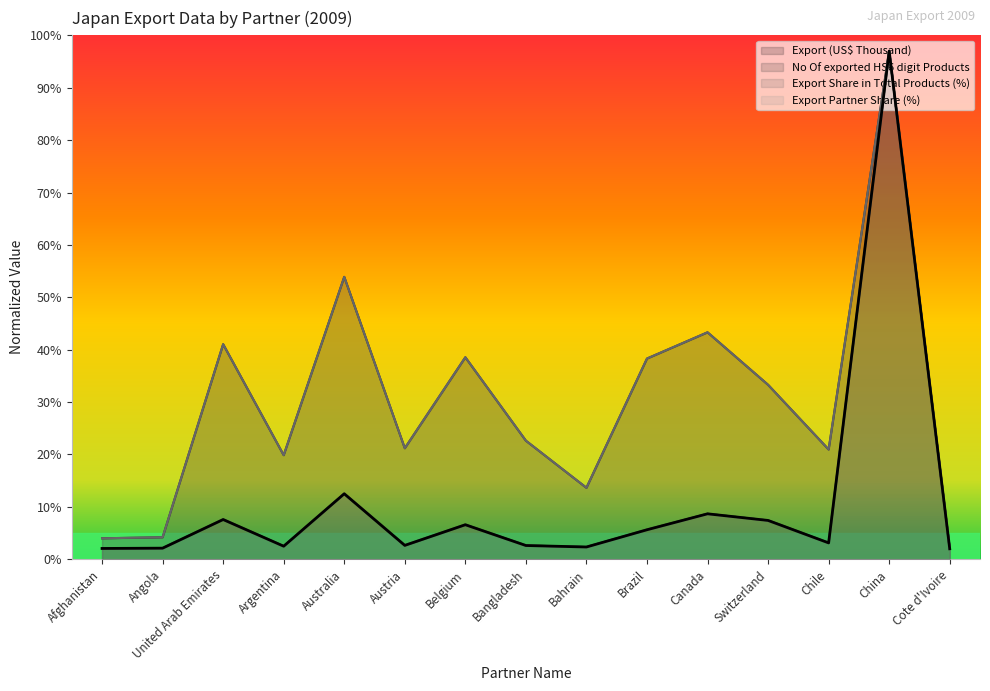

Which series has the largest total across all categories?

Export Share in Total Products (%)